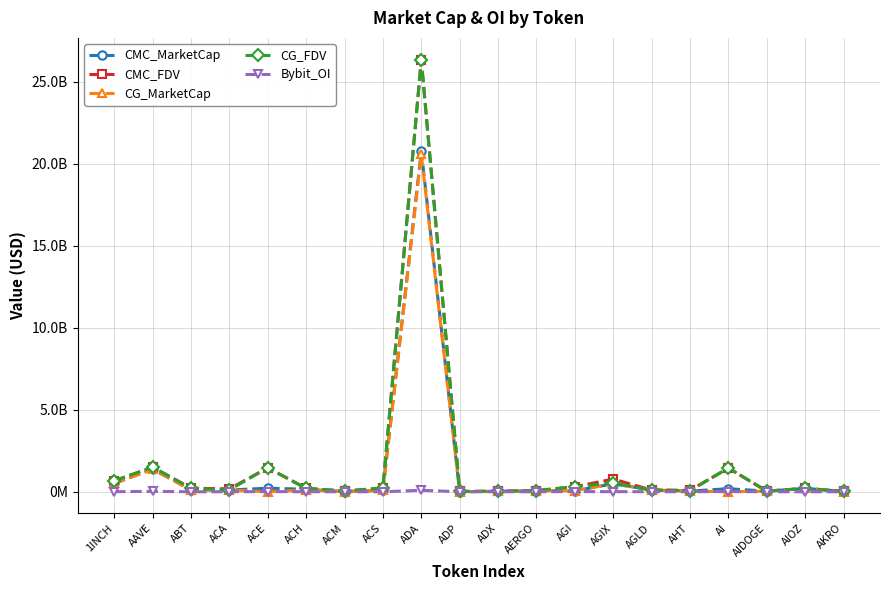

What are all the series names shown in the legend?

CMC_MarketCap, CMC_FDV, CG_MarketCap, CG_FDV, Bybit_OI